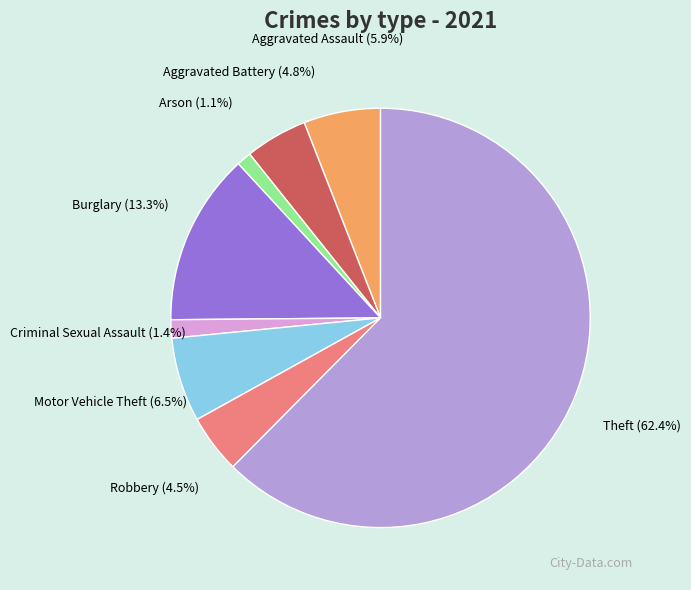

To the nearest percent, what is the difference between the largest and smallest slice percentages?

61%